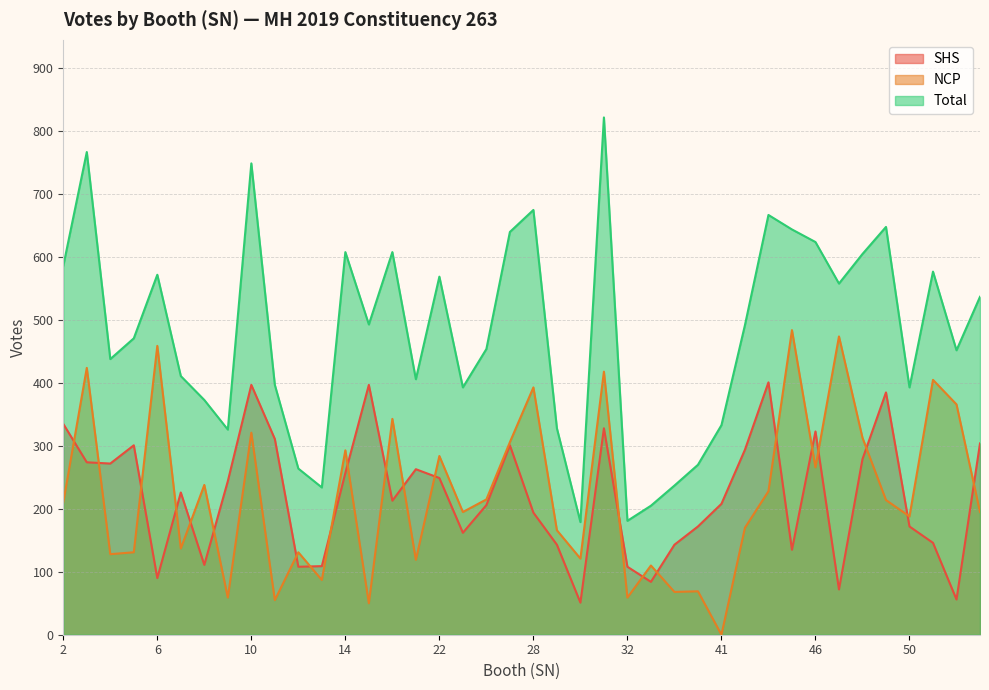

What is the average value of the Total series?

480